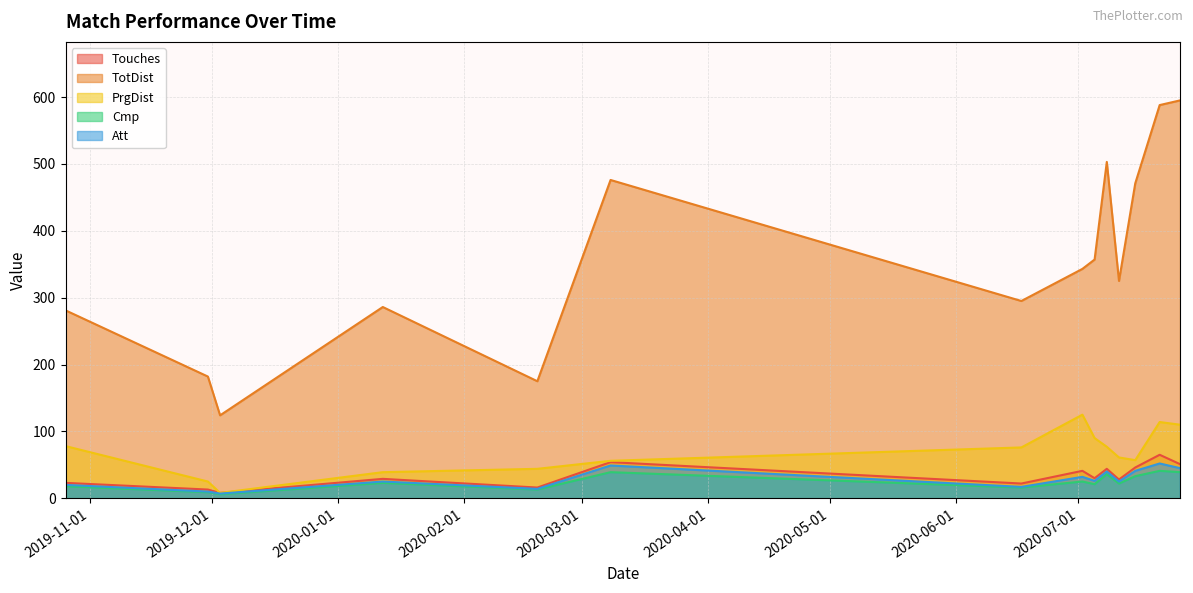

List the labels in order of TotDist value, largest first.

2020-07-26, 2020-07-21, 2020-07-08, 2020-03-08, 2020-07-15, 2020-07-05, 2020-07-02, 2020-07-11, 2020-06-17, 2020-01-12, 2019-10-26, 2019-11-30, 2020-02-19, 2019-12-03